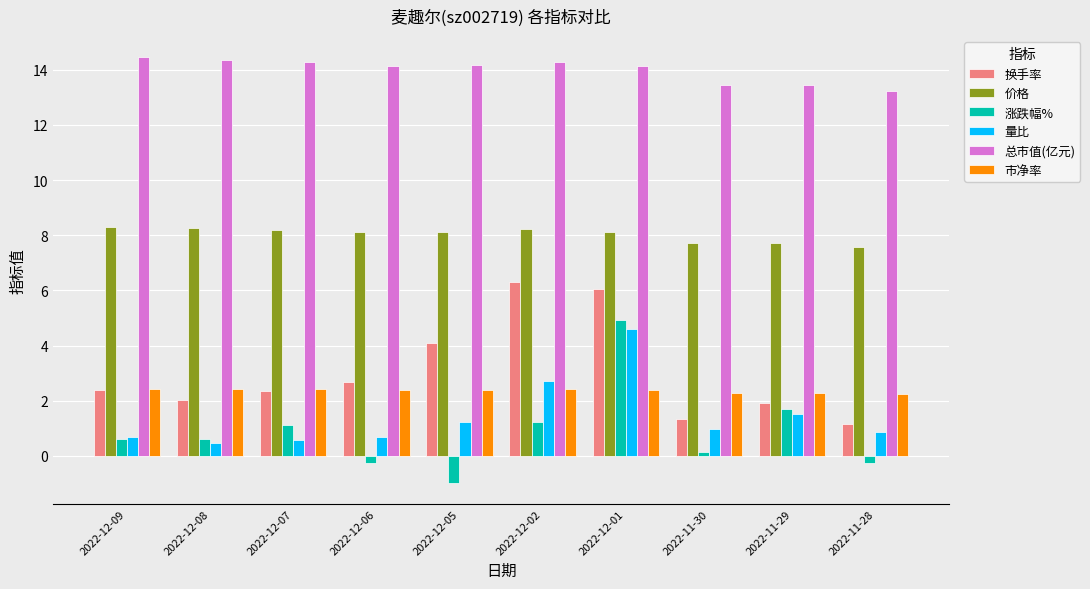

Read the 涨跌幅% value at 2022-12-02.

1.2